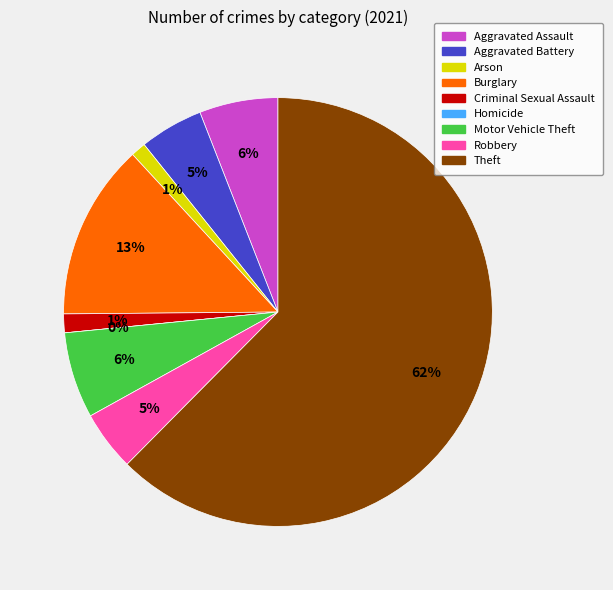

Count the number of slices in the pie.

9